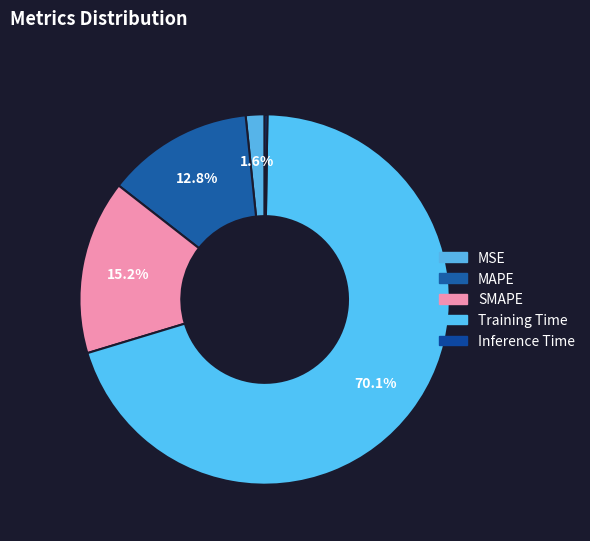

Which category has the smallest portion of the pie?

Inference Time